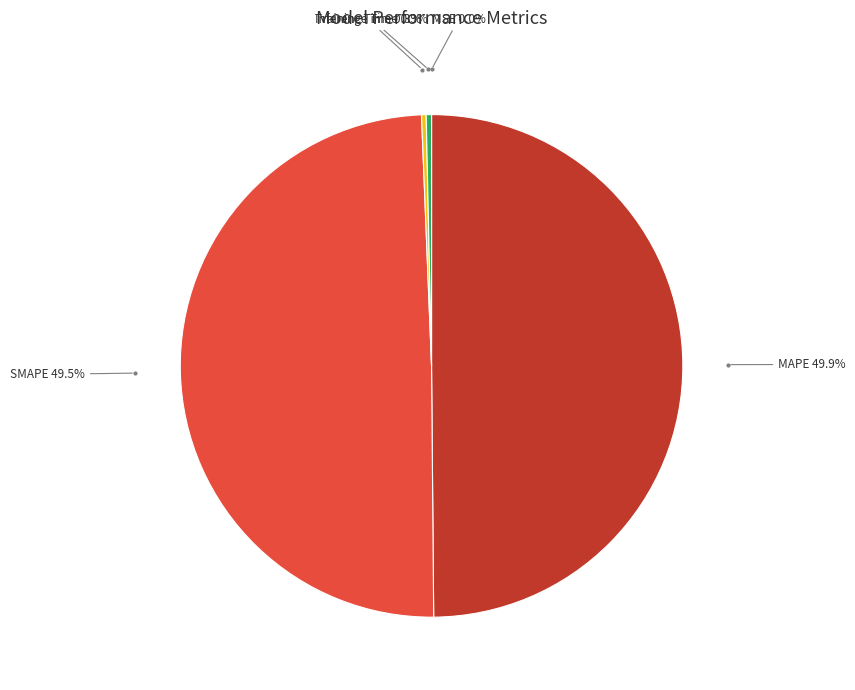

Does SMAPE account for over 50% of the chart?

No